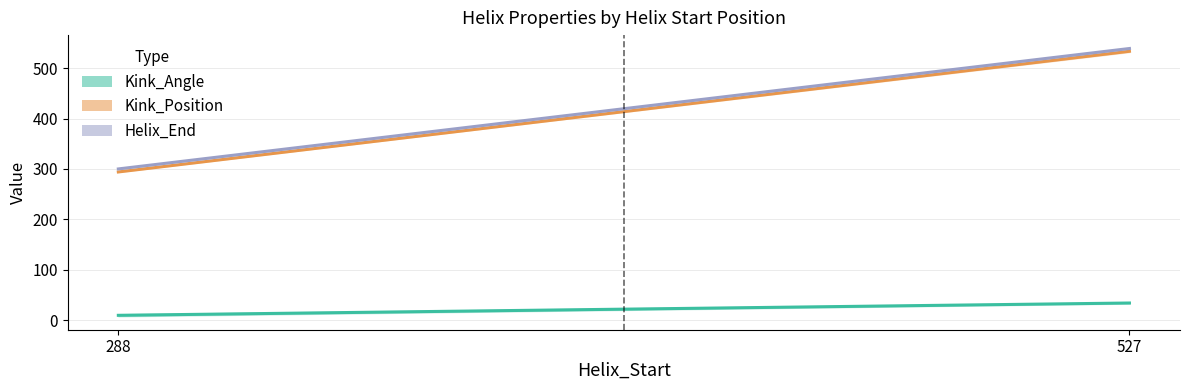

Reading left to right, what are all the values shown in this chart?

Kink_Angle: 9.5	33.9
Kink_Position: 294.0	533.5
Helix_End: 300.0	539.0